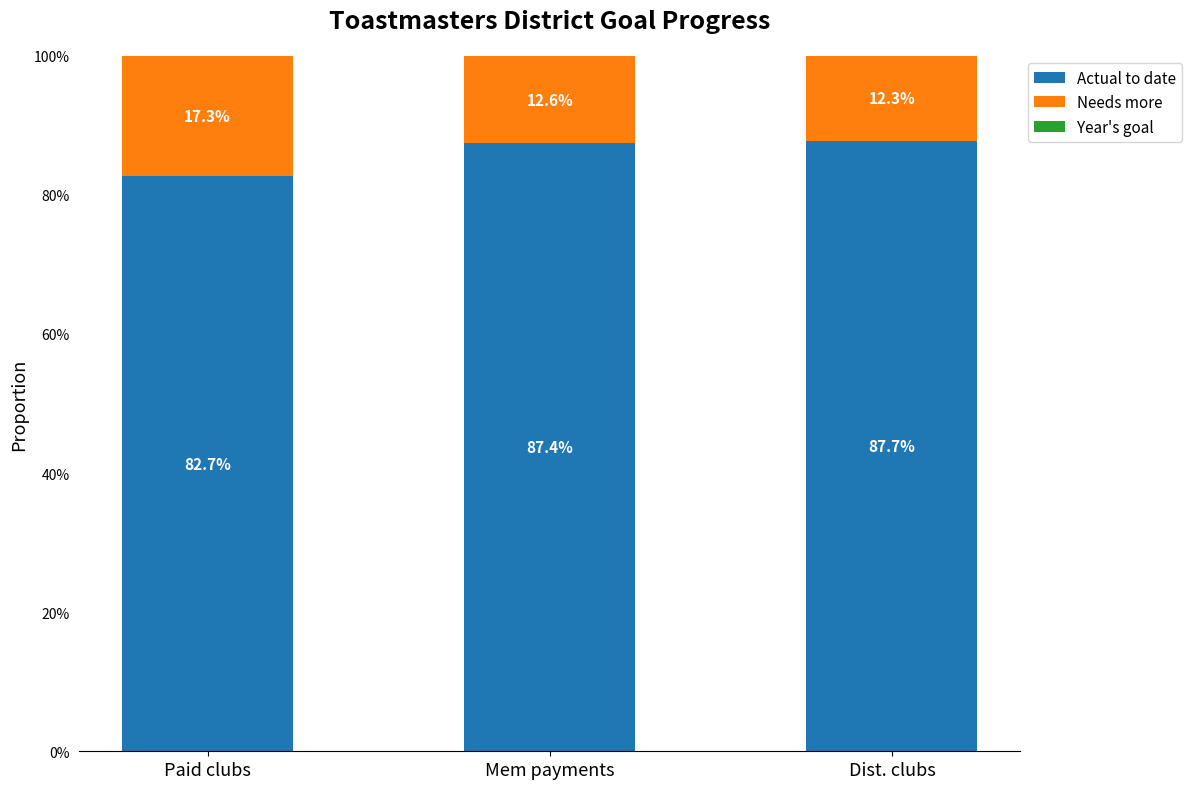

Which series has the largest range (max minus min)?

Needs more